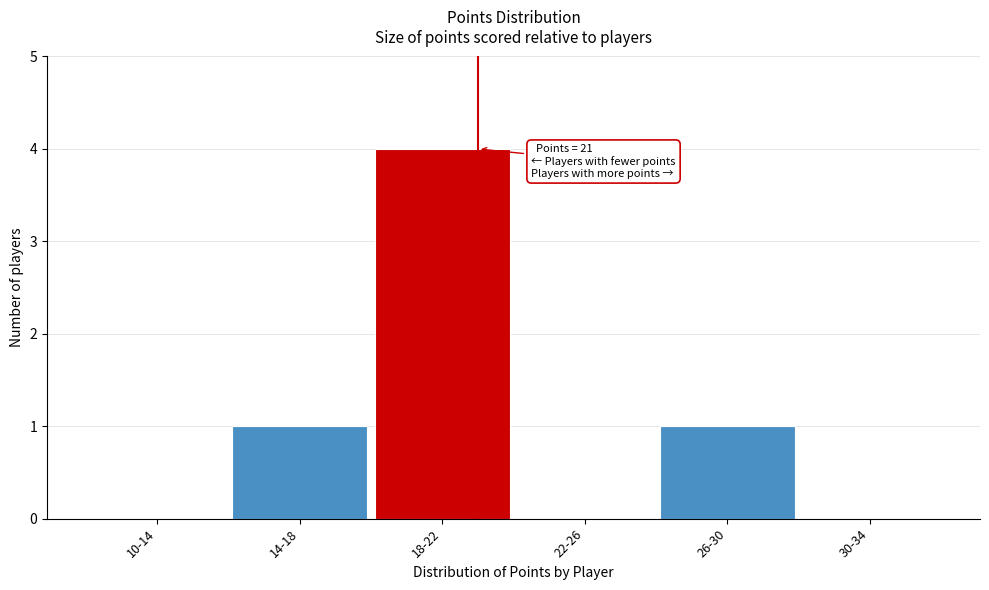

What is the change in value from 14-18 to 18-22?

+3